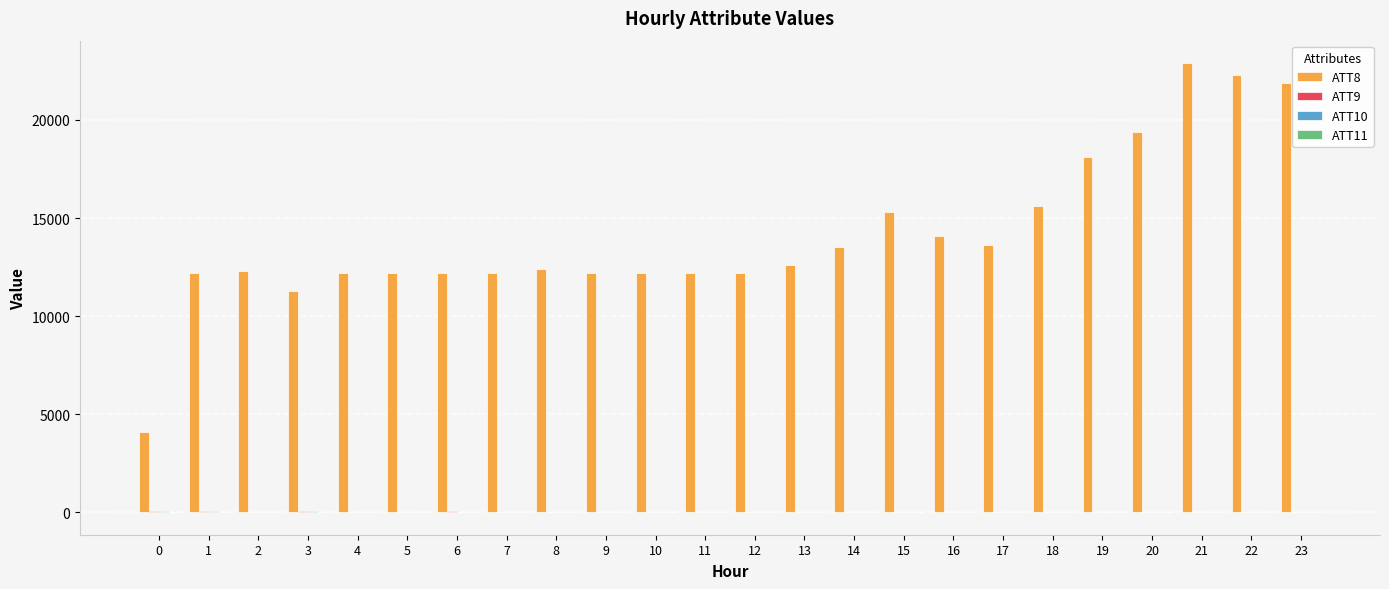

True or false: ATT8 has a value of 19361.0 at 6.

False